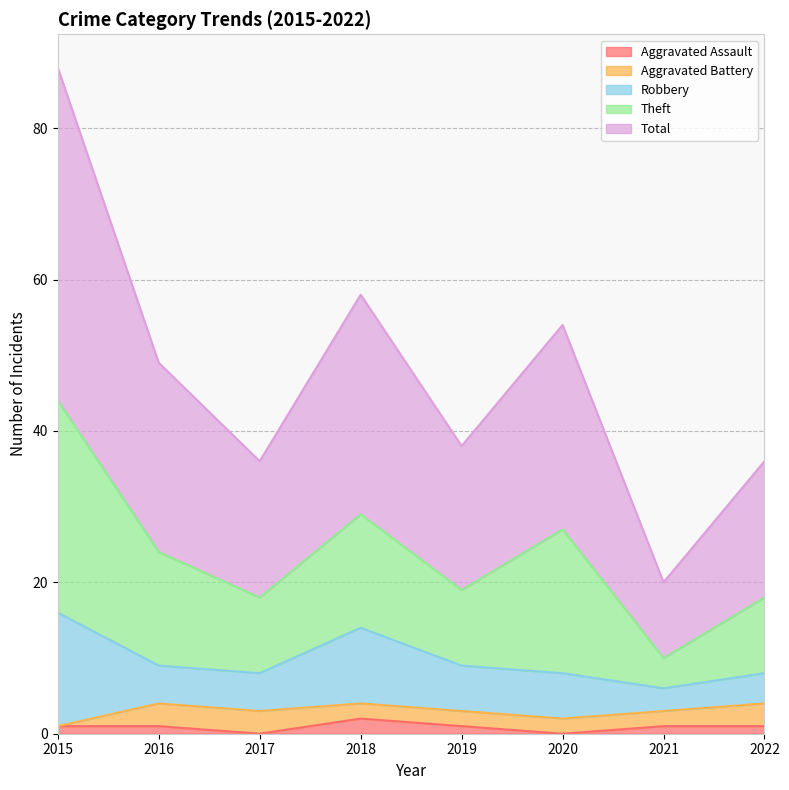

How many data points in Aggravated Battery are above 2?

3